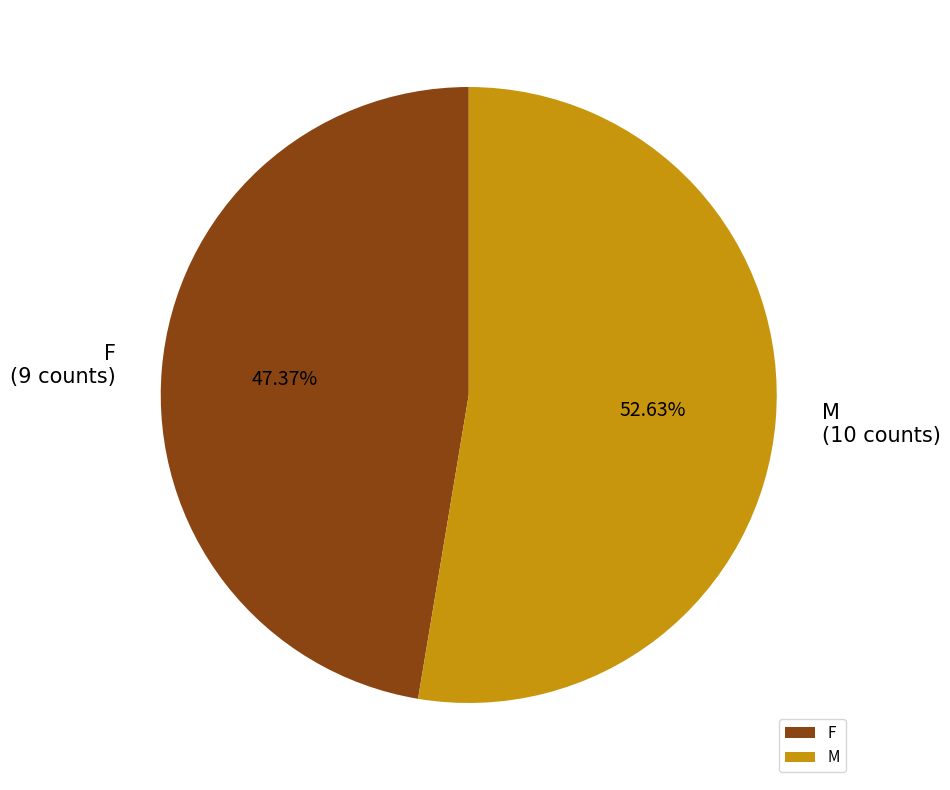

Which has a higher value, F or M?

M